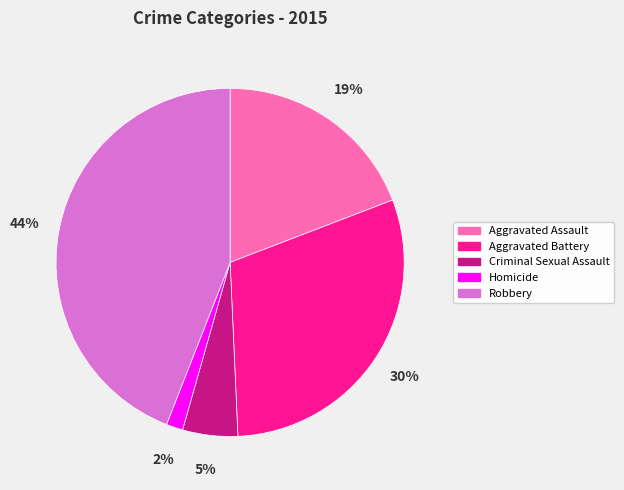

What is the largest slice in the pie chart?

Robbery